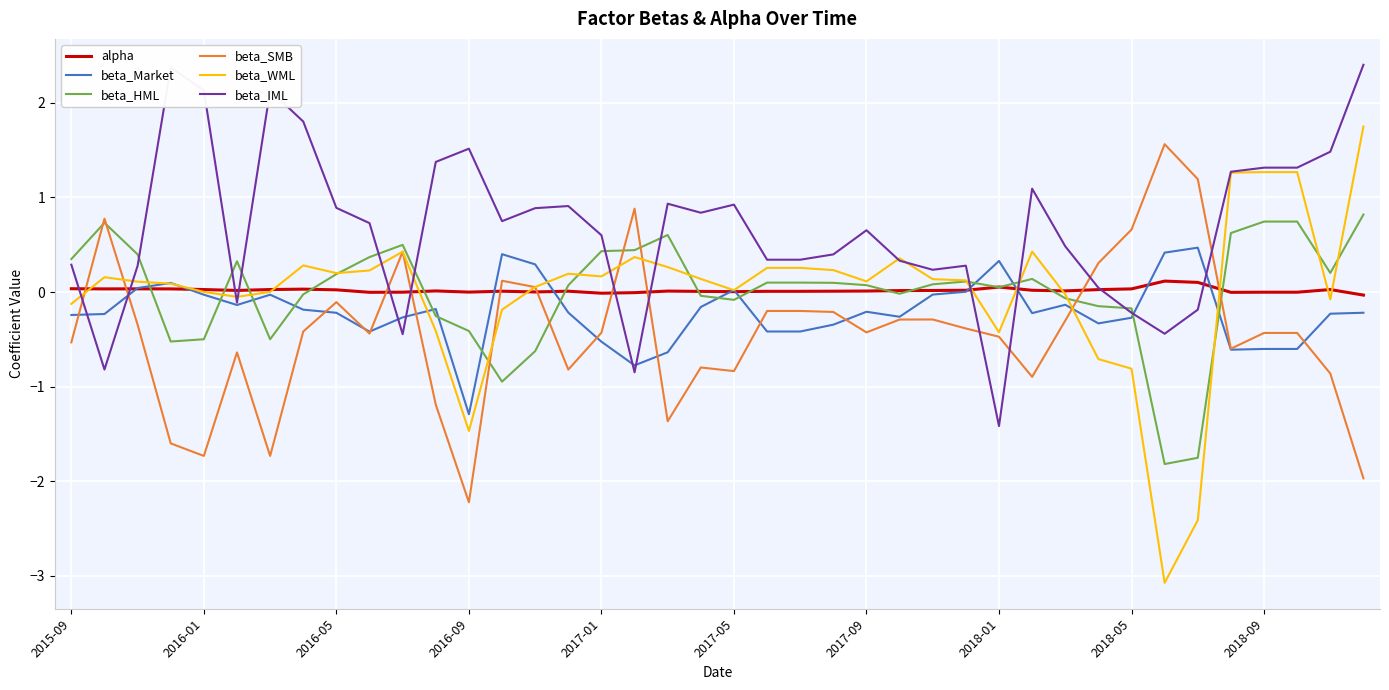

Which series ends up on top after the final intersection of alpha and beta_Market?

alpha